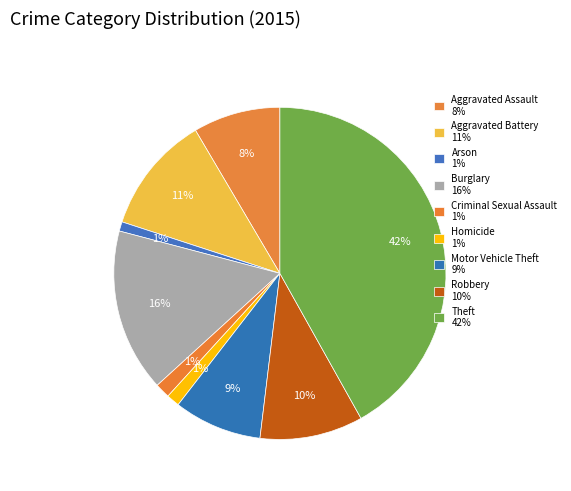

How many slices are in this pie chart?

9